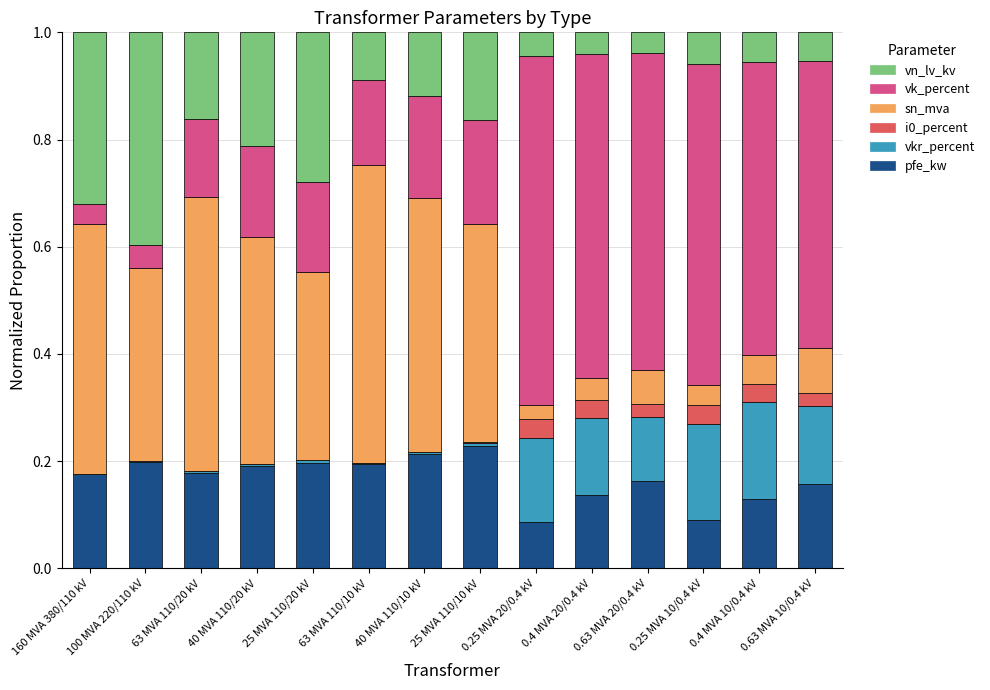

Are the bars grouped side by side (vs. stacked)?

No